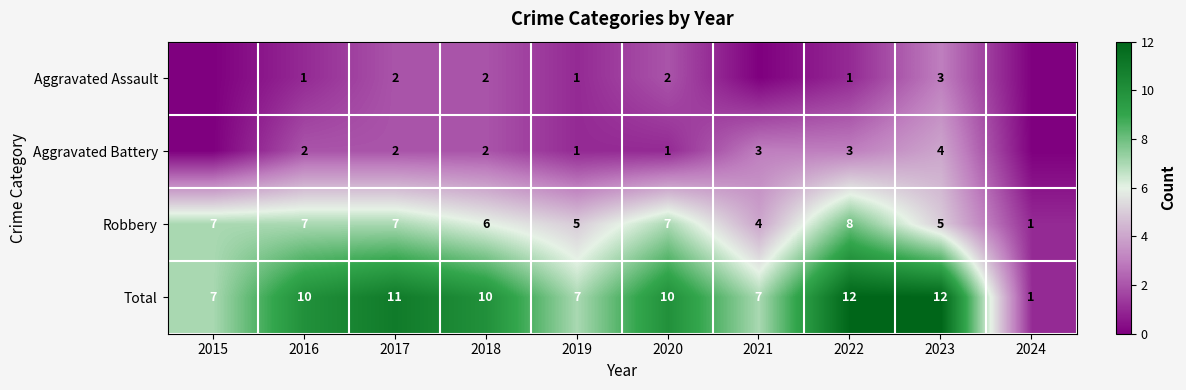

Read the Robbery value at 2015.

7